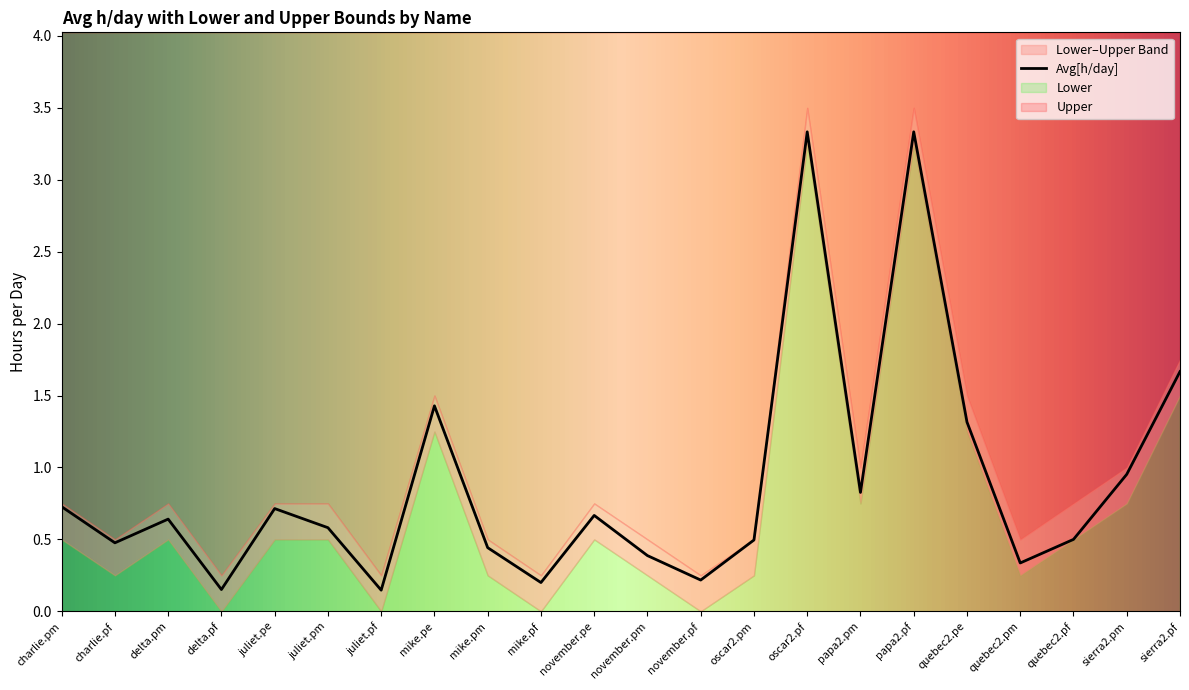

What is the difference between the highest and lowest values at mike.pm?

0.2